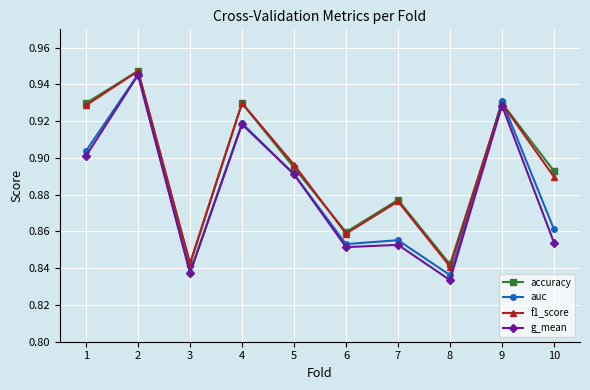

True or false: auc has a value of 0.4 at 3.

False